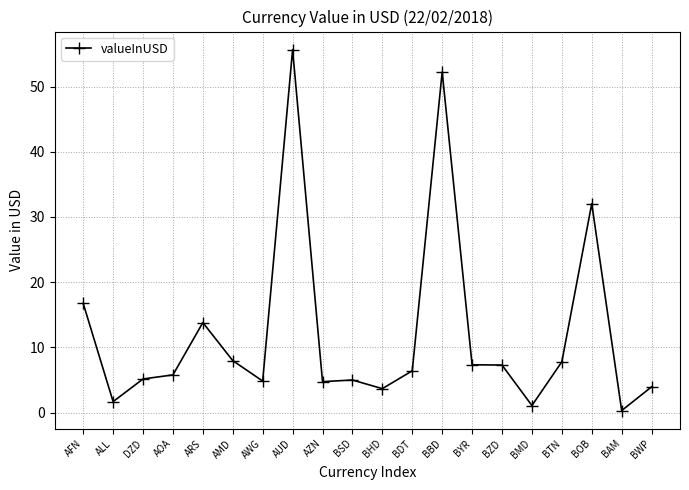

What is the difference between the maximum and second lowest values?

54.6